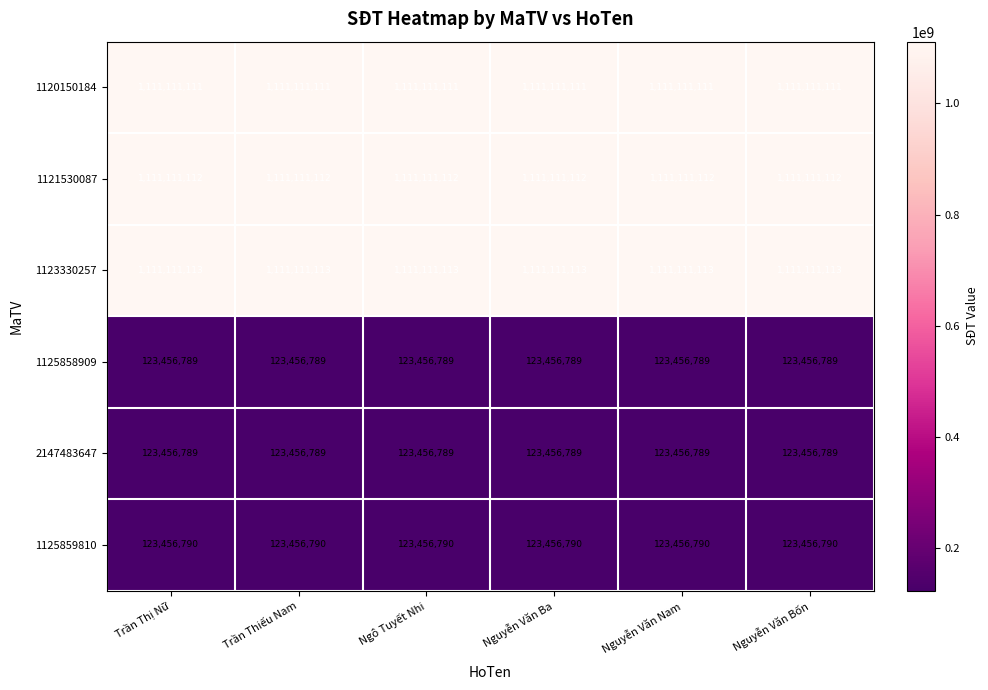

What is the spread (max minus min) of values at Trần Thiếu Nam?

987654324